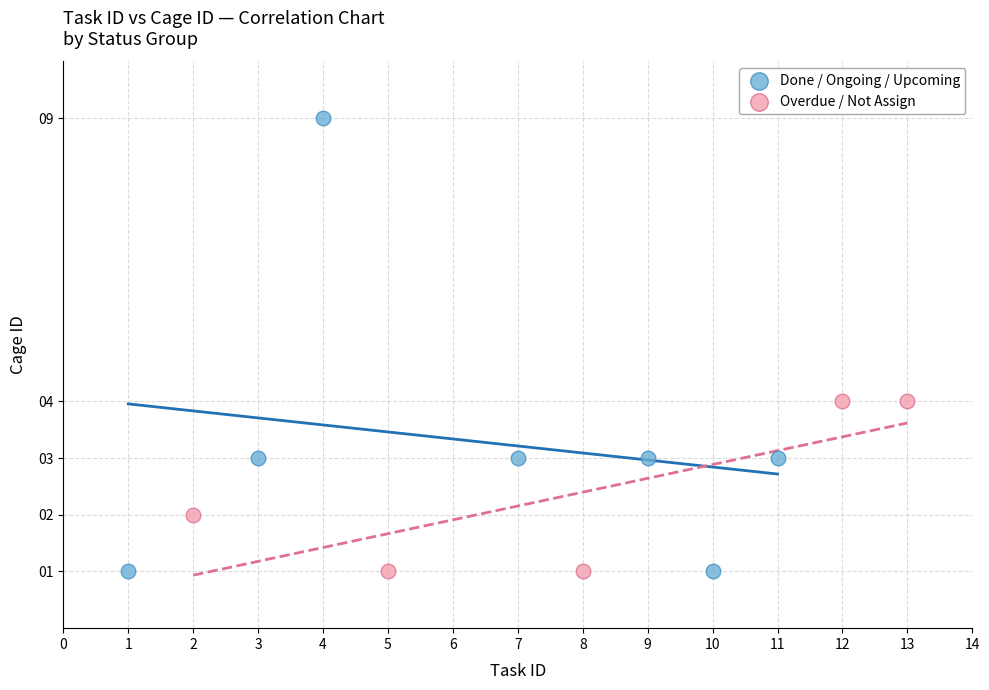

Which series contains the highest Y value?

Done / Ongoing / Upcoming